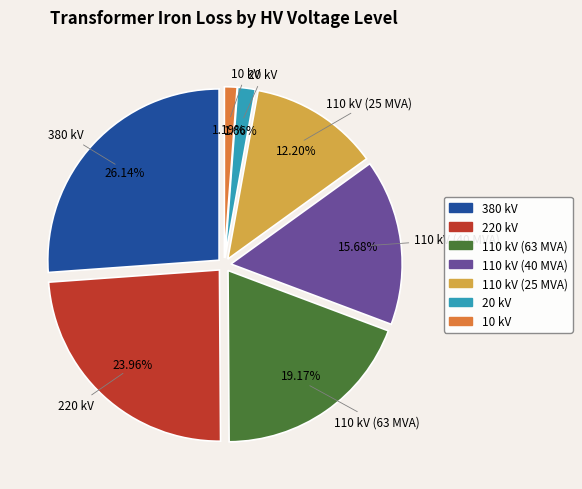

What portion of the pie excludes 110 kV (63 MVA)?

80.8%